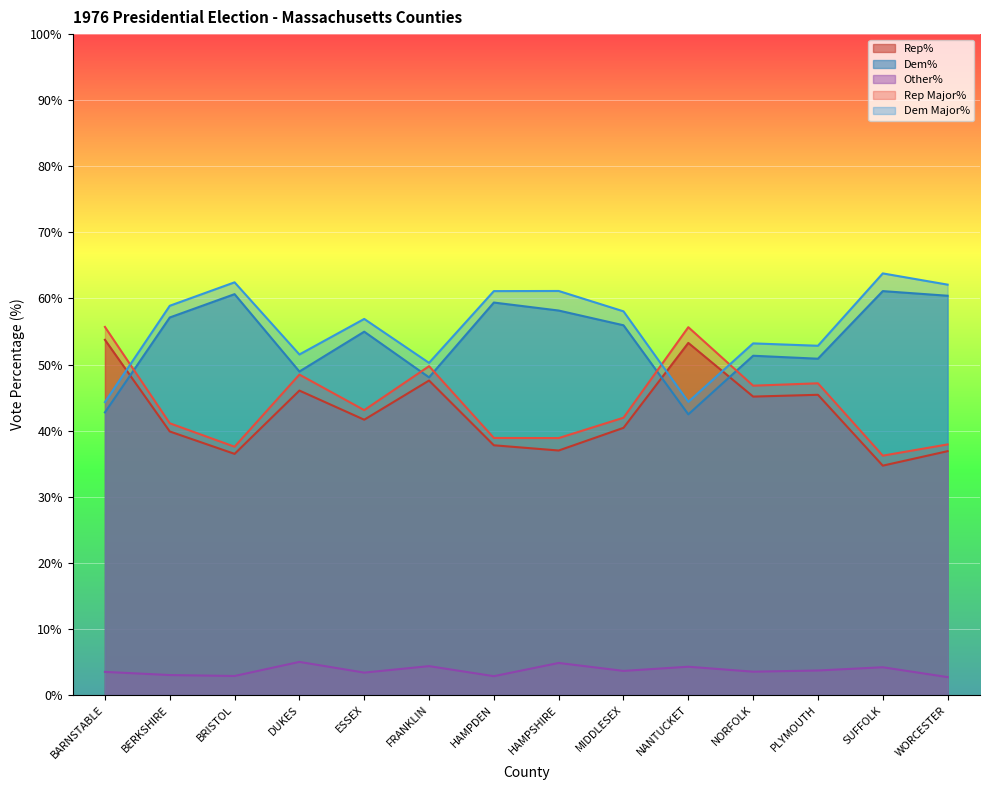

What is the sum of all Dem% values?

752.2